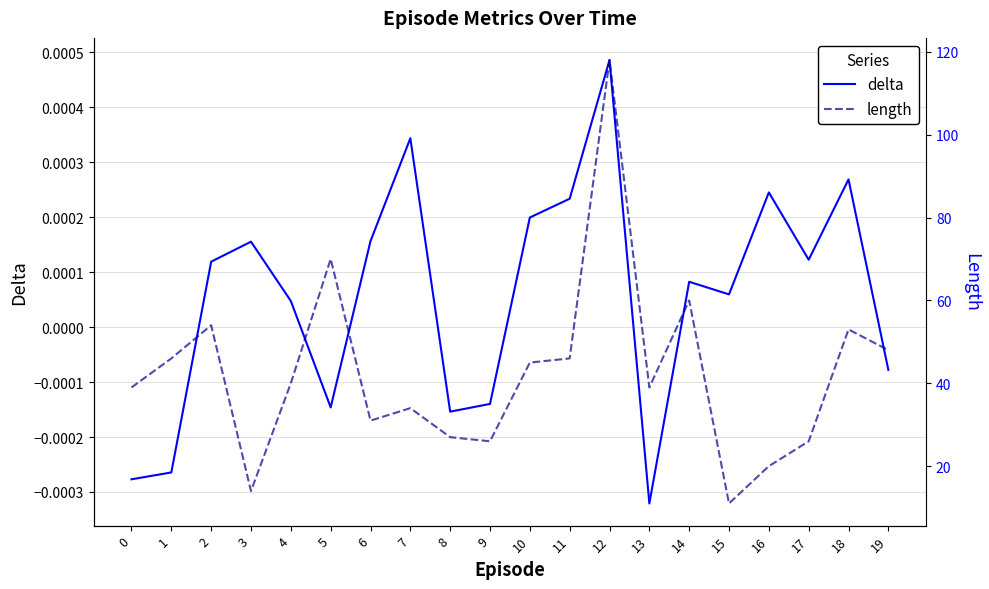

How many data points does each series have?

20